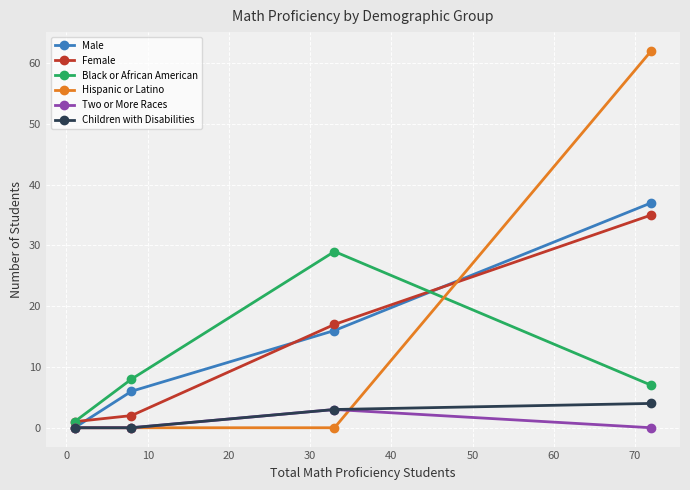

Which series ends up on top after the final intersection of Female and Hispanic or Latino?

Hispanic or Latino